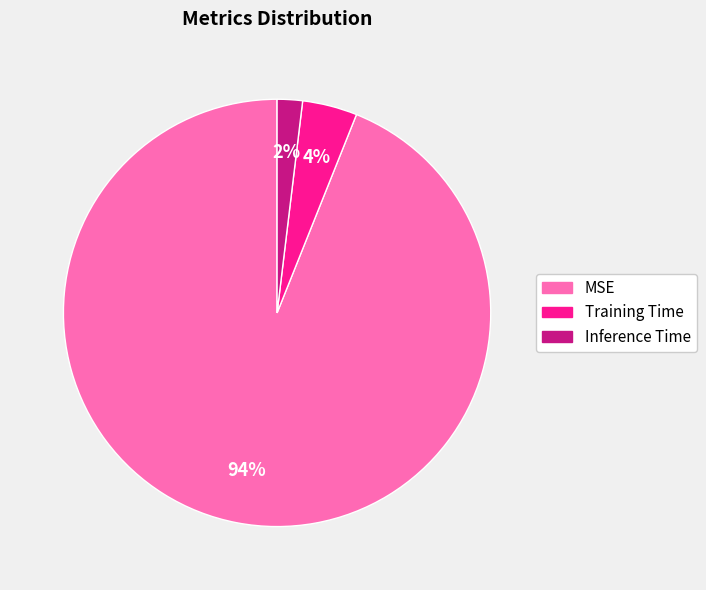

Which slice is the largest?

MSE